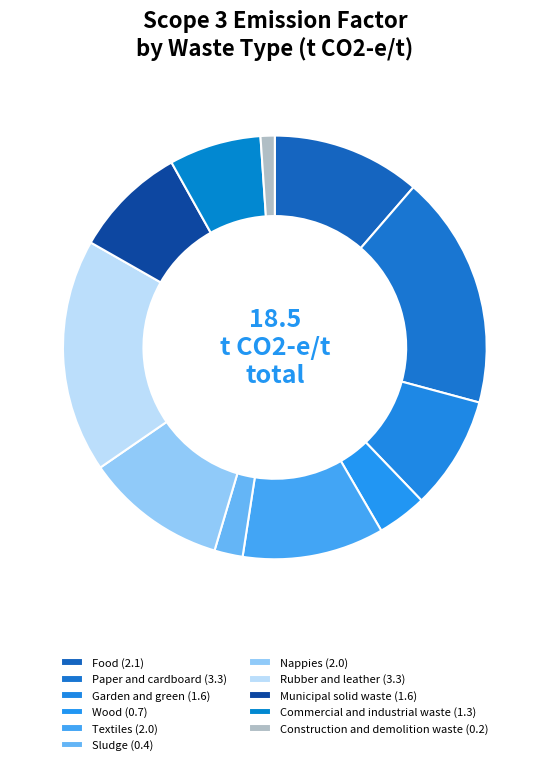

Do Municipal solid waste and Rubber and leather together represent more than half of the pie?

No